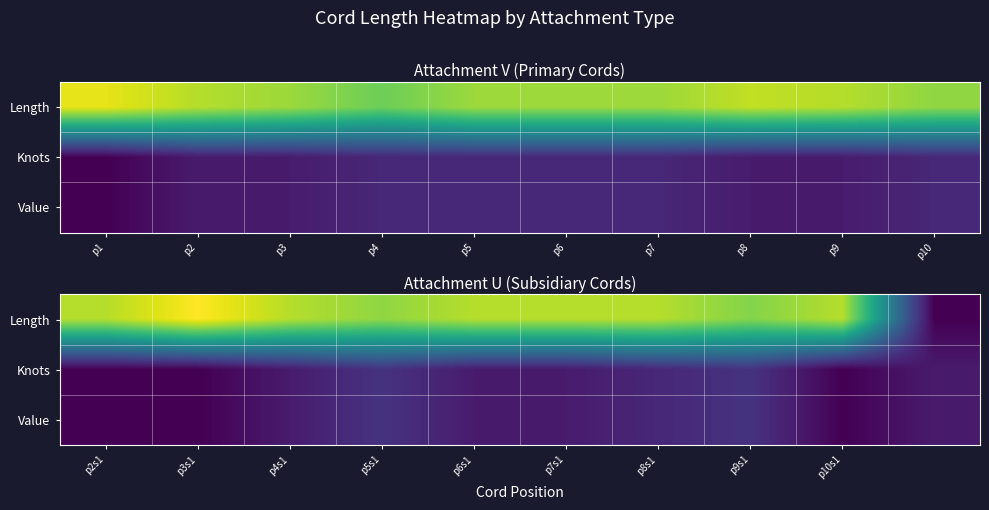

The value of Length at p4s1 is 35.1. True or false?

False